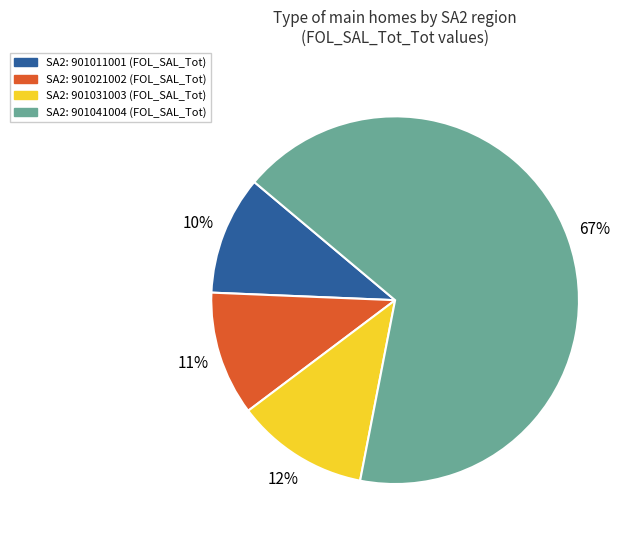

To the nearest percent, what is the average slice percentage?

25%